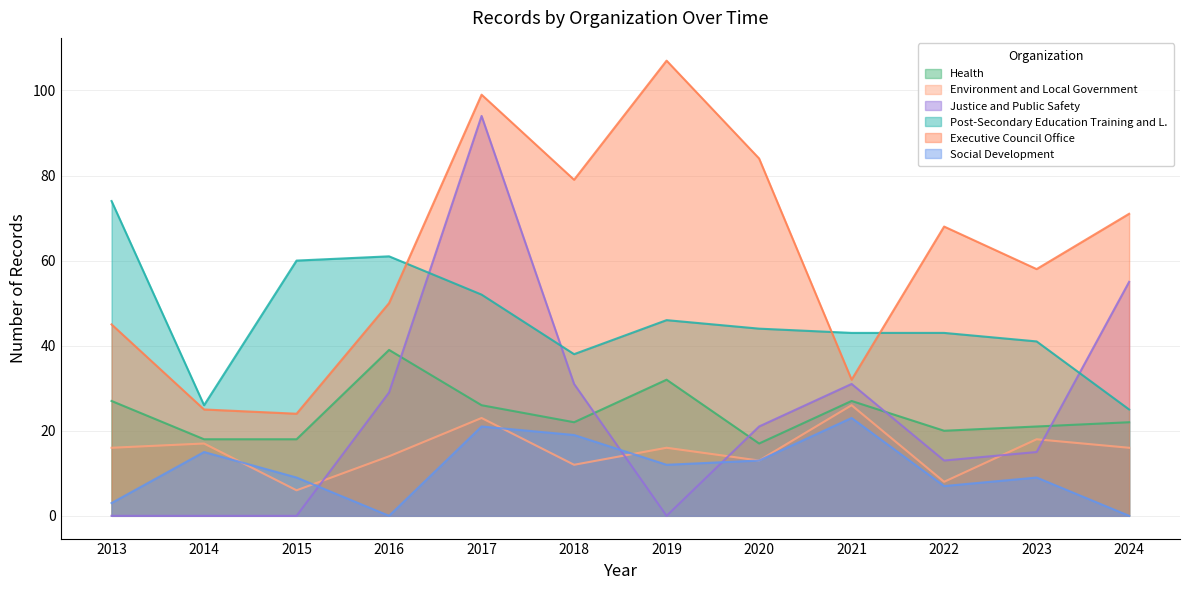

What is the difference between the highest and lowest values at 2019?

107